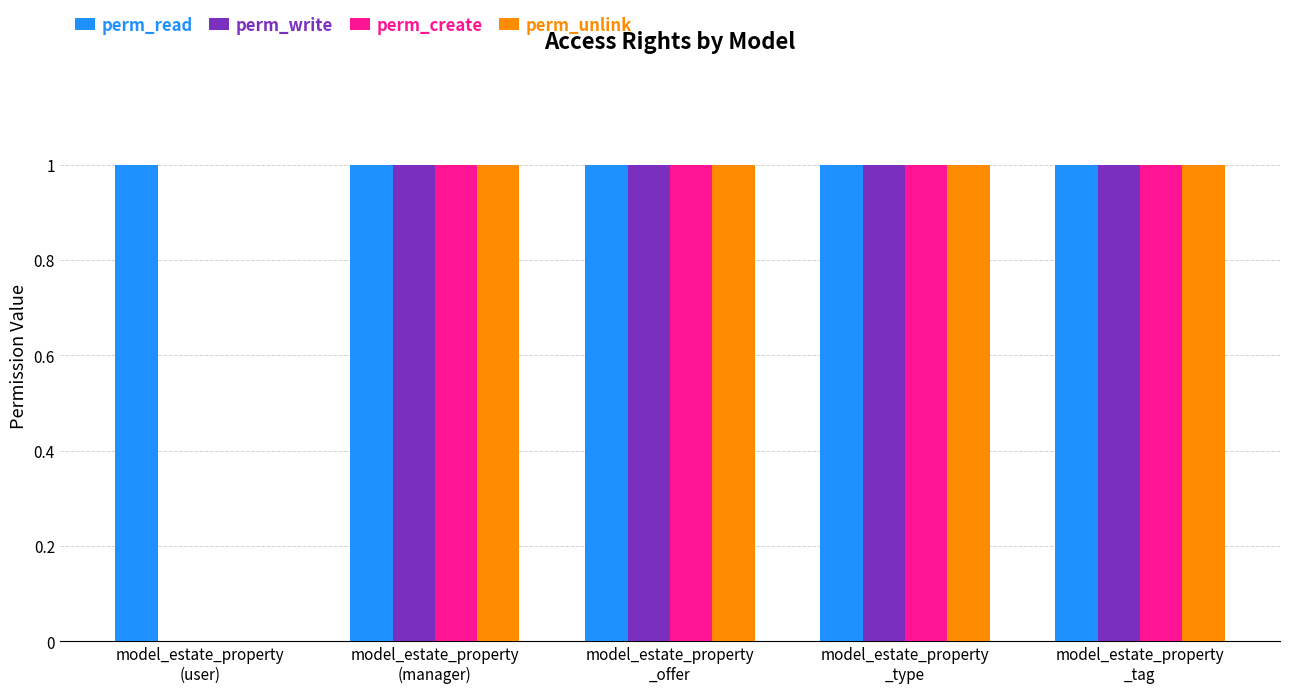

Which series has the largest total across all categories?

perm_read